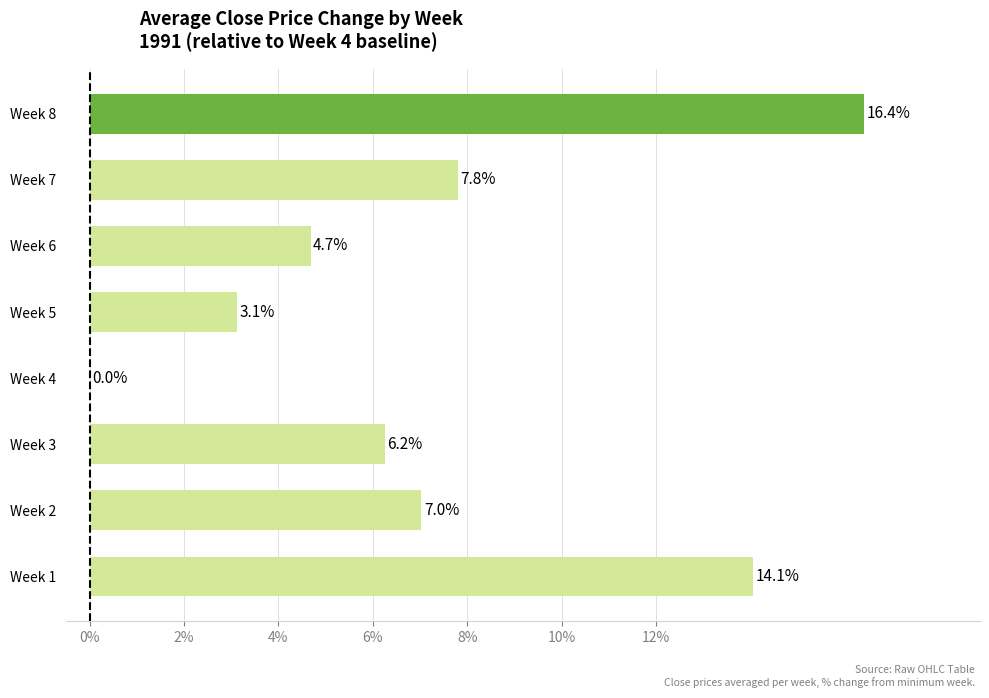

Reading bottom to top, what are all the values shown in this chart?

Week 1=14.1	Week 2=7.0	Week 3=6.2	Week 4=0.0	Week 5=3.1	Week 6=4.7	Week 7=7.8	Week 8=16.4